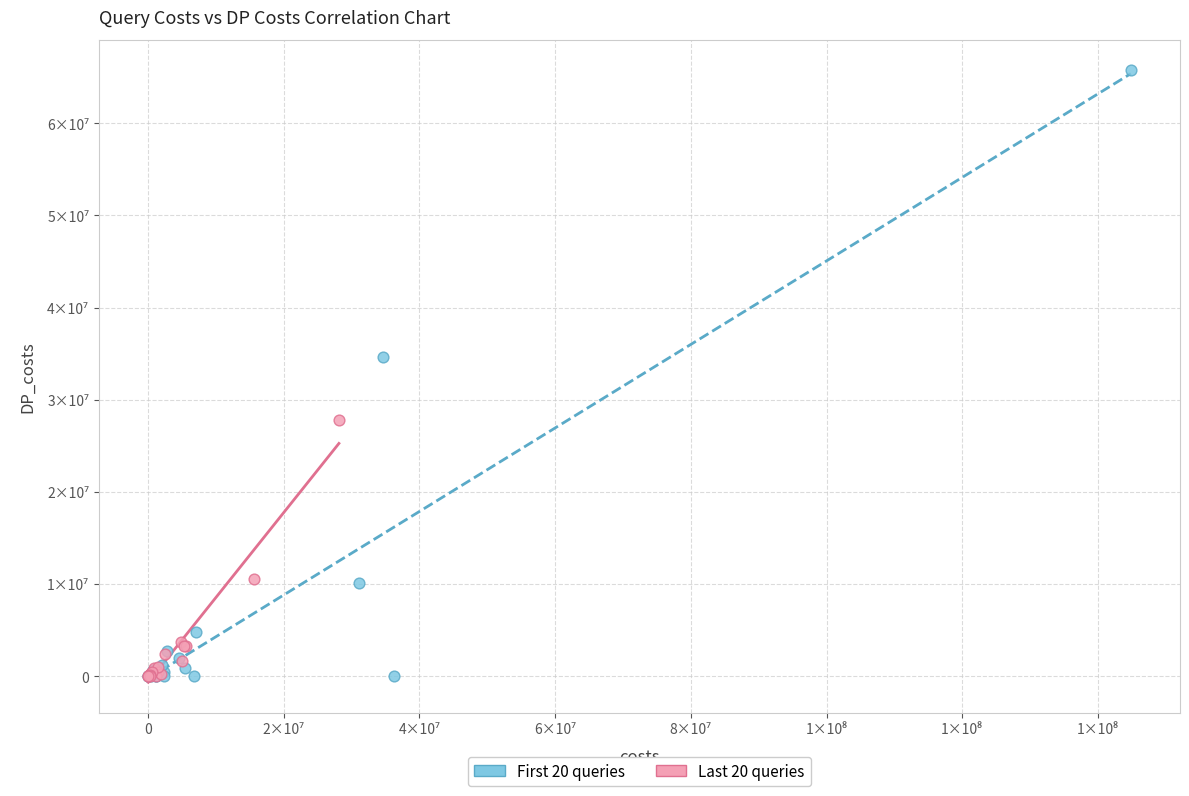

Which series reaches the maximum Y coordinate?

First 20 queries